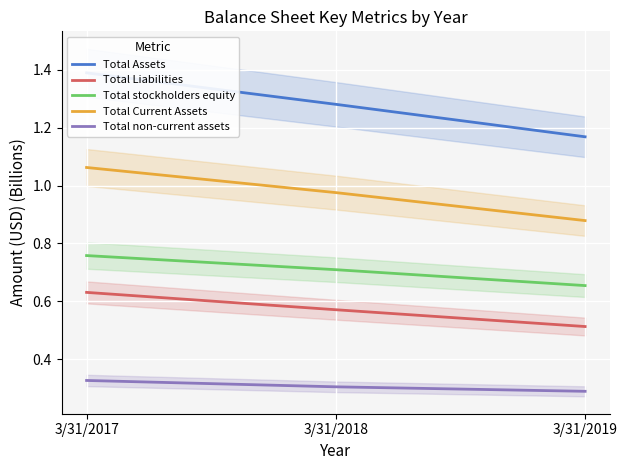

The Total Assets series shows 0.8 at 3/31/2017. True or false?

False